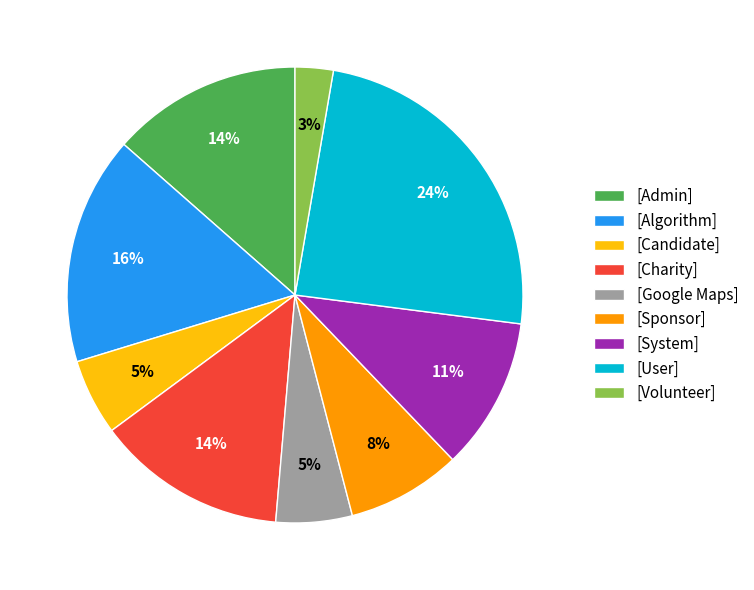

Combined, do [Algorithm] and [Volunteer] account for over 50%?

No